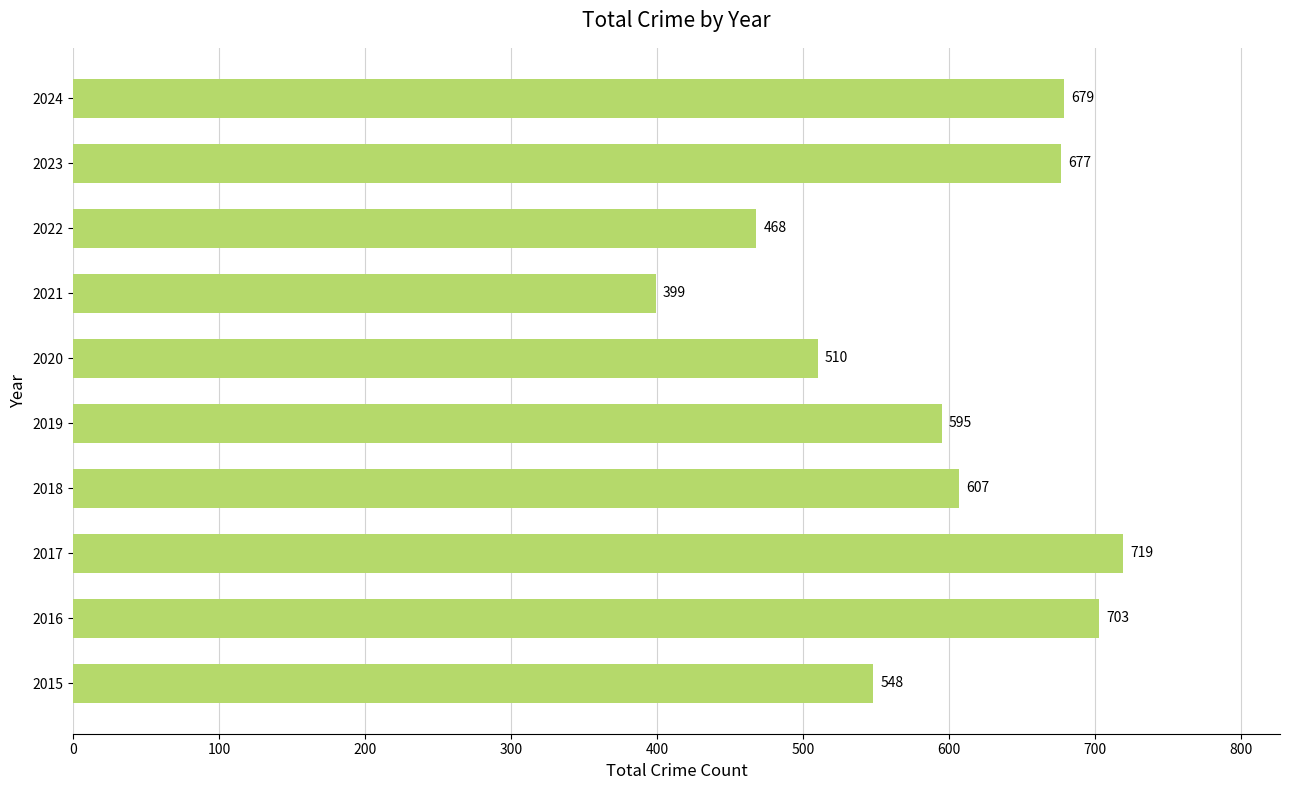

What is the change in value from 2015 to 2021?

-149